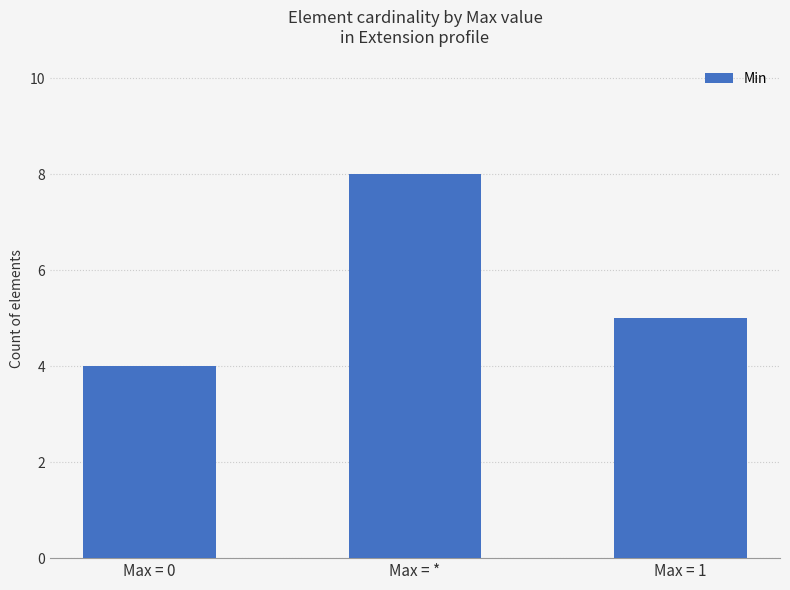

The value at Max = * is 8. True or false?

True